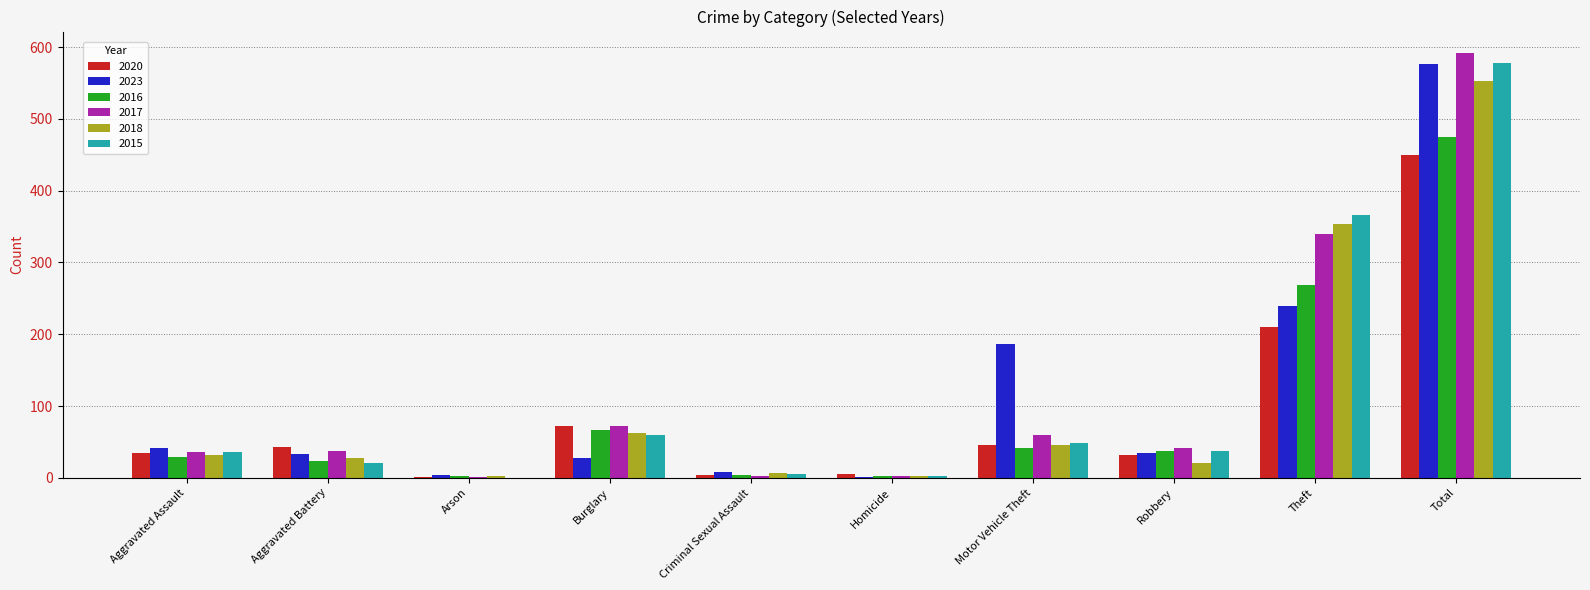

At which category does the chart reach its peak across all series?

Total